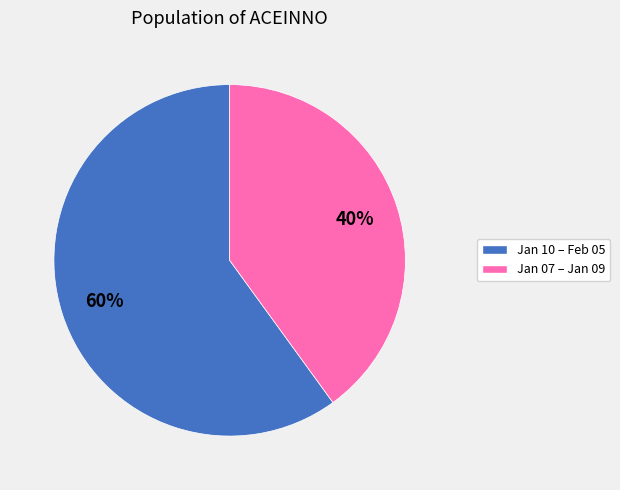

Does any single category account for the majority?

Yes